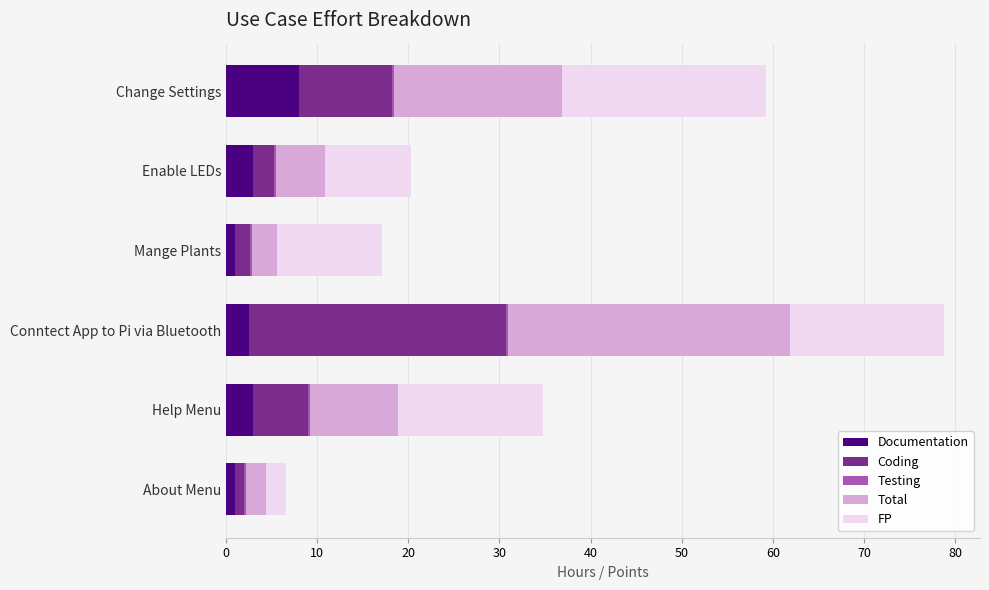

At which category is the sum across all series the highest?

Conntect App to Pi via Bluetooth